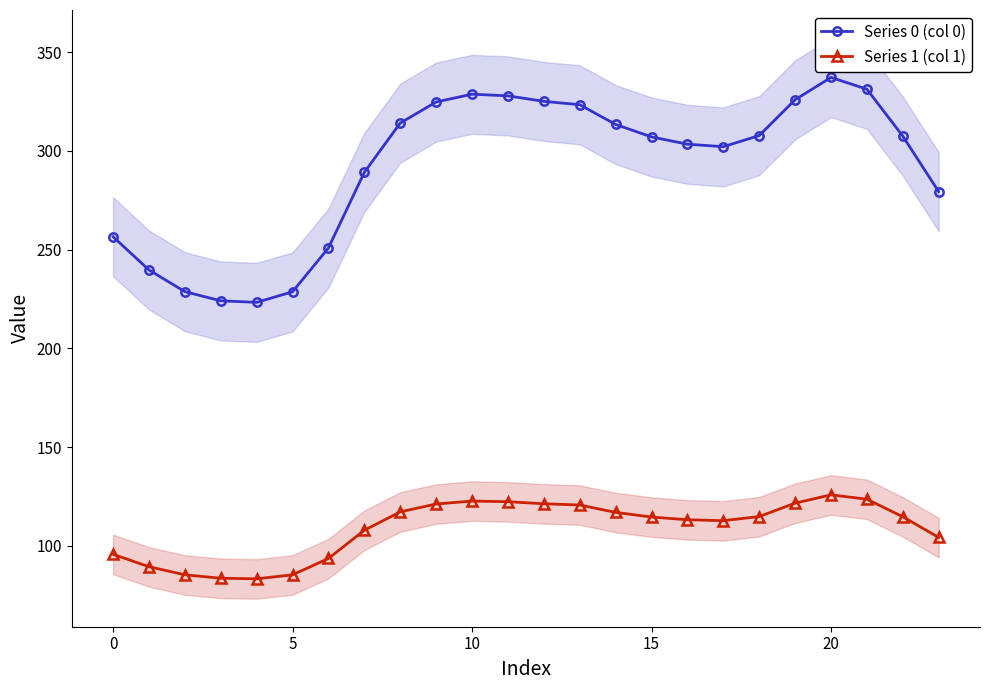

How many lines are shown in the chart?

2